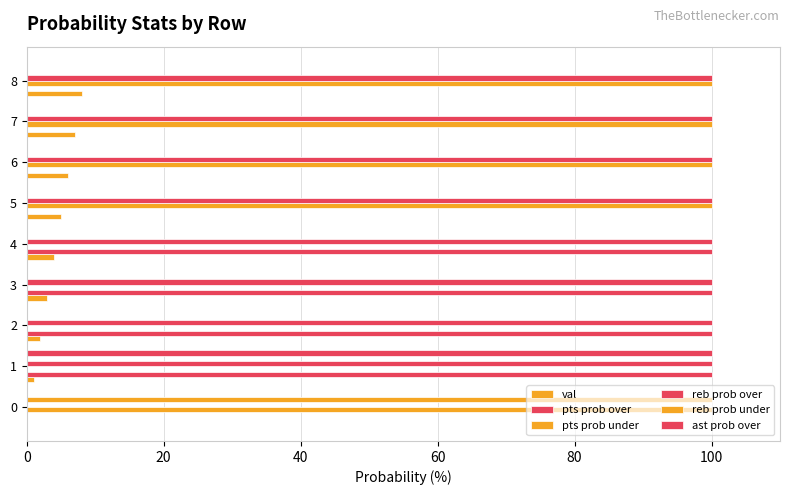

Between 7 and 8, which series saw the biggest shift?

val